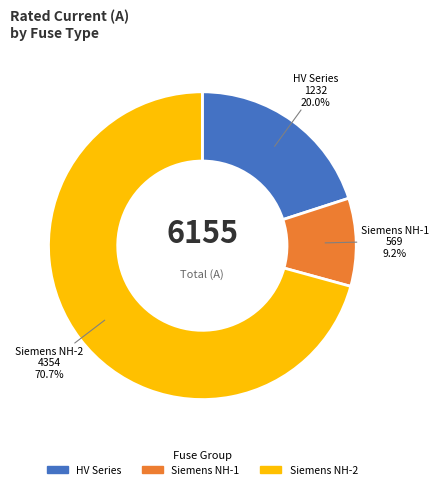

Is there a majority slice in this chart?

Yes